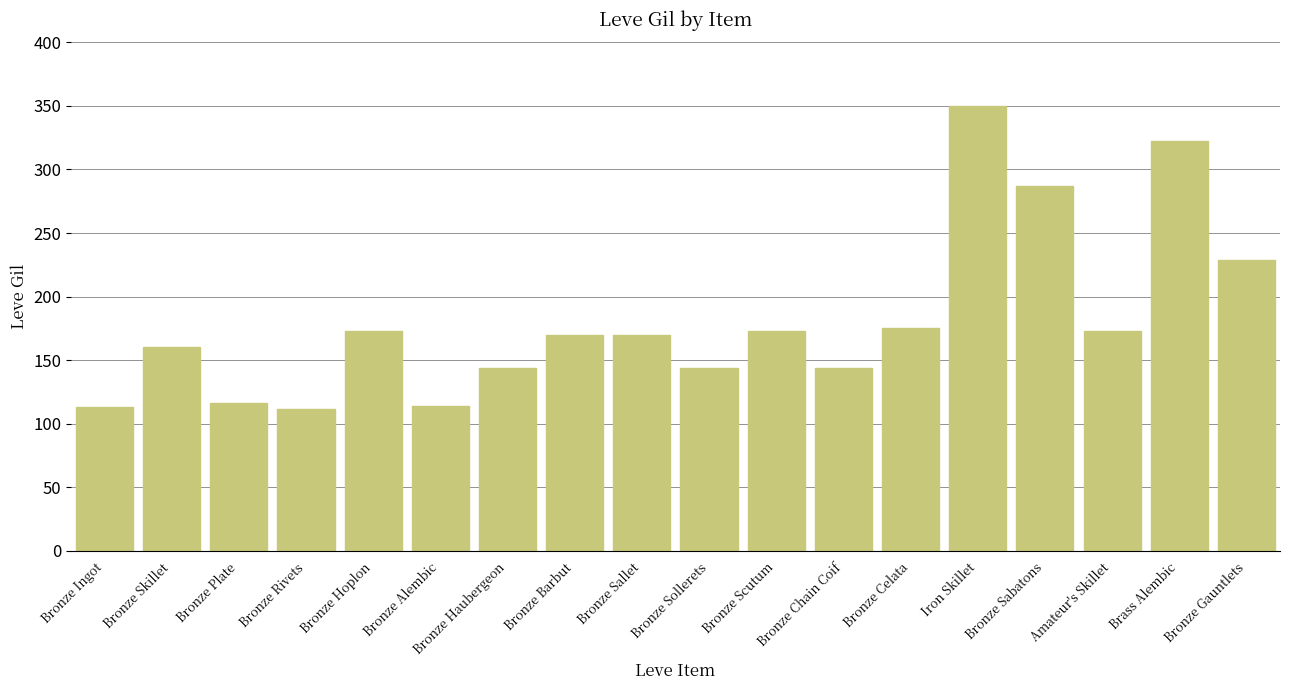

What is the difference between the maximum and second lowest values?

237